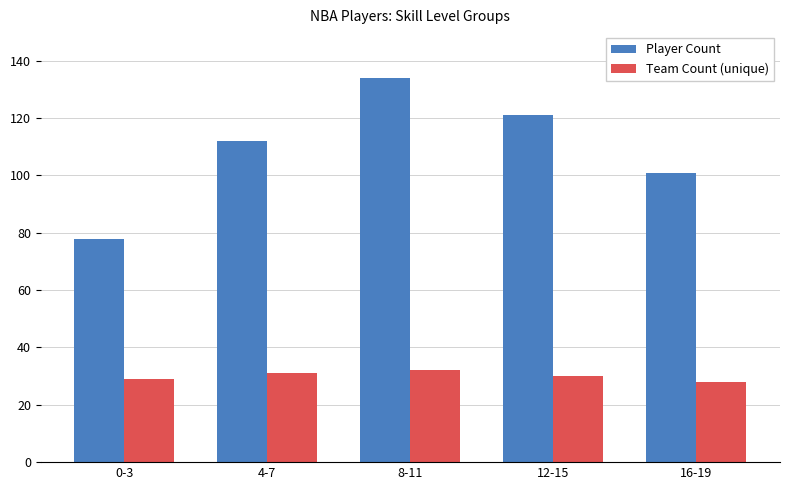

Read the Team Count (unique) value at 4-7.

31